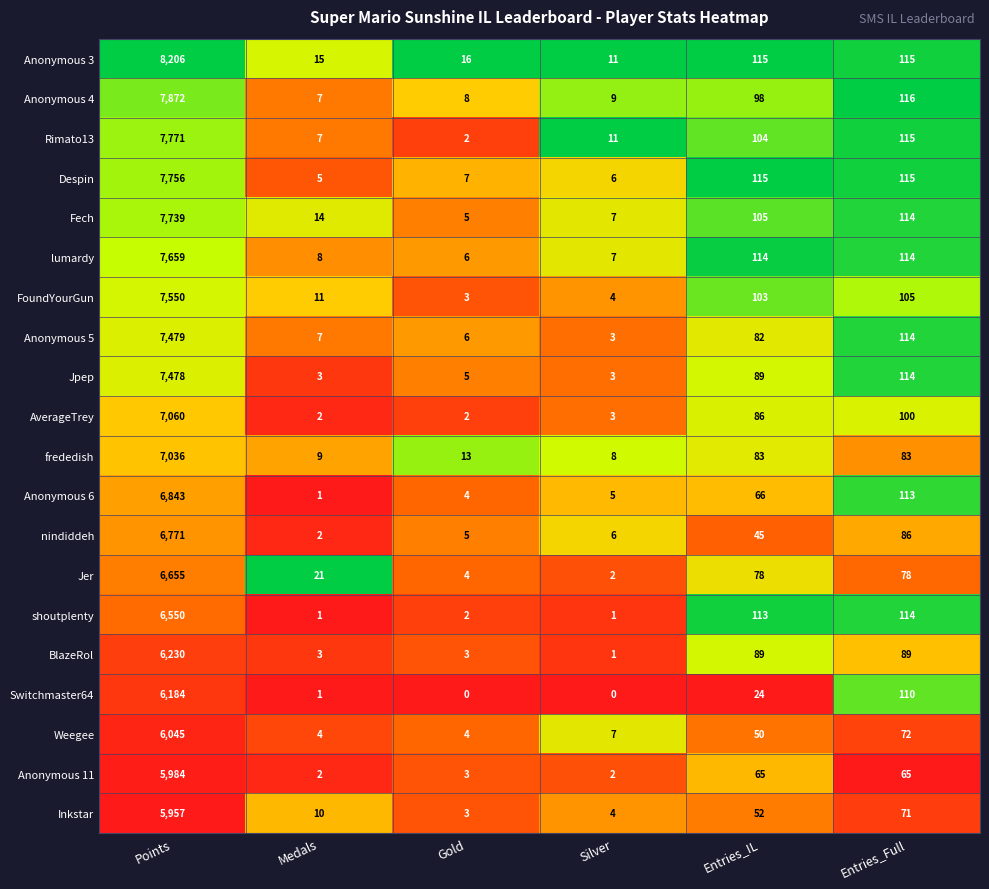

What is the difference between the Anonymous 11 values at Entries_Full and Silver?

63